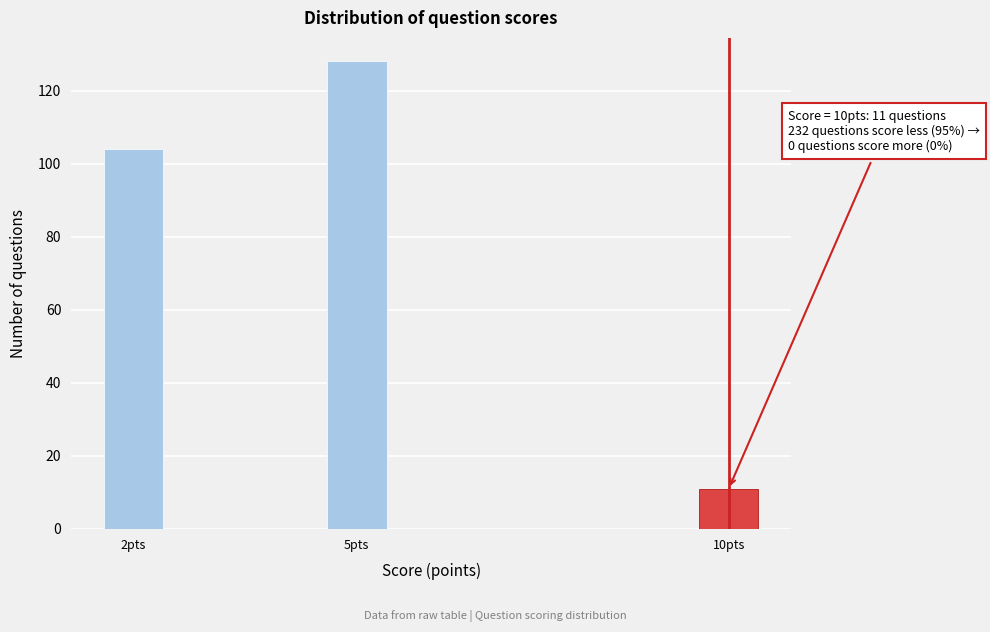

Reading right to left, list all the values displayed in this chart.

10pts=11	5pts=128	2pts=104